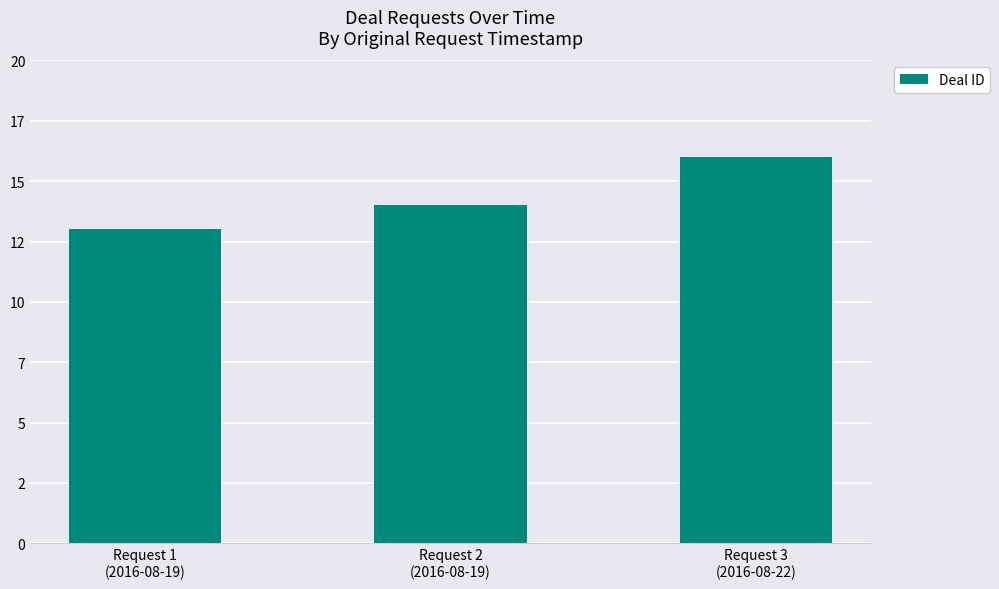

What is the label of the 3rd bar from the right?

Request 1
(2016-08-19)